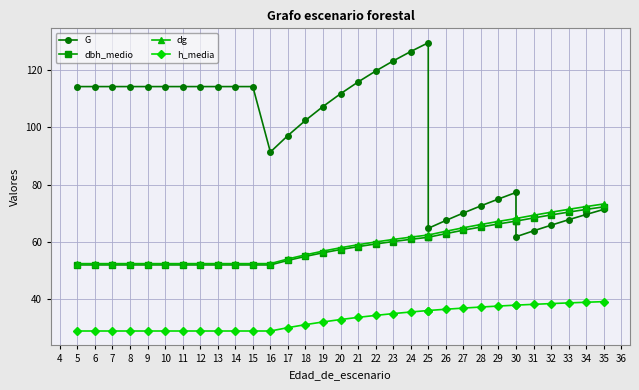

The value of dg at 25 is 101.7. True or false?

False